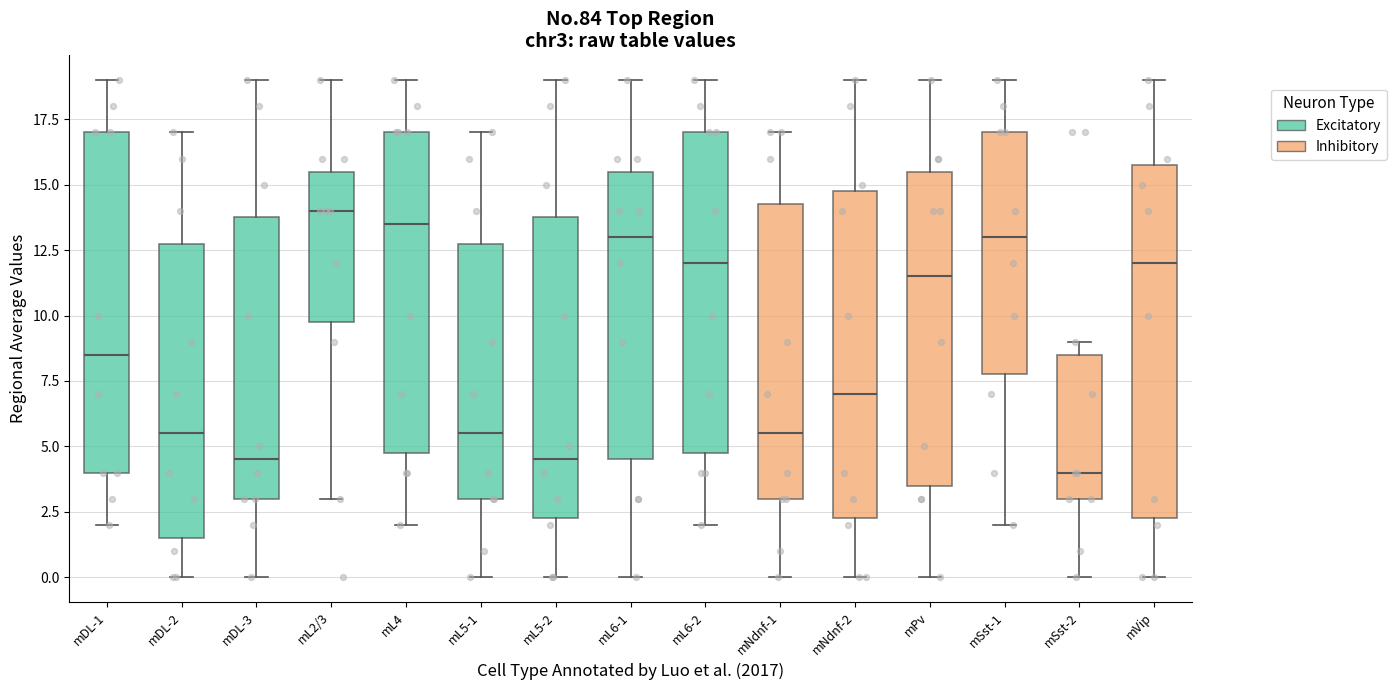

Comparing the boxes themselves (not the whiskers), which one is the tallest?

mVip